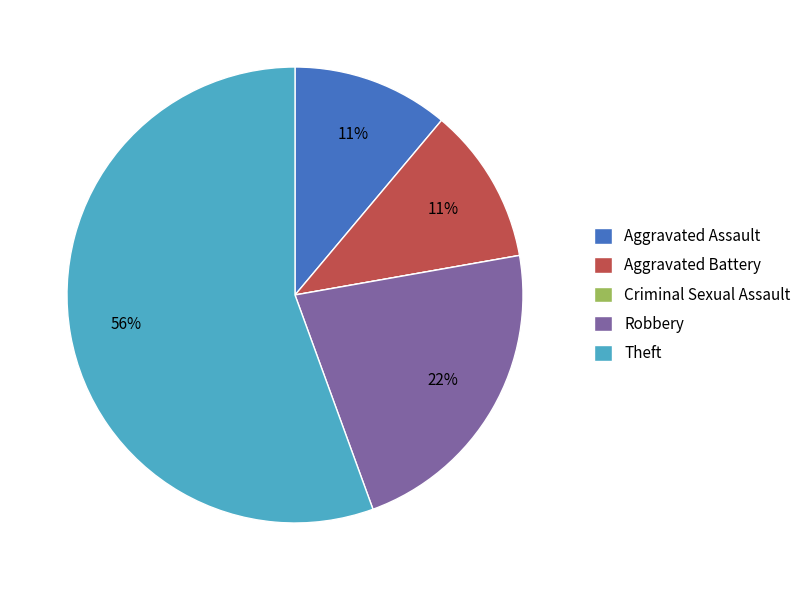

To the nearest percent, what portion does Aggravated Assault represent?

11%